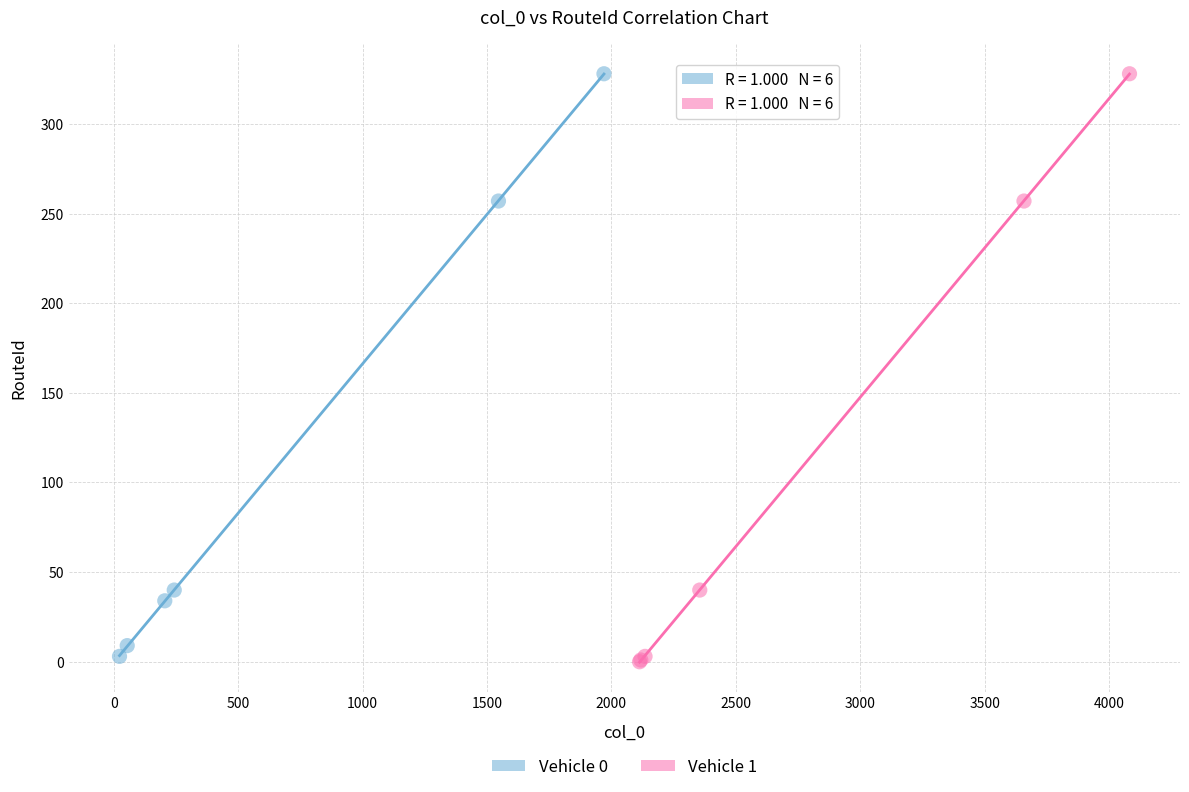

Which series has the largest Y range (max minus min)?

Vehicle 1